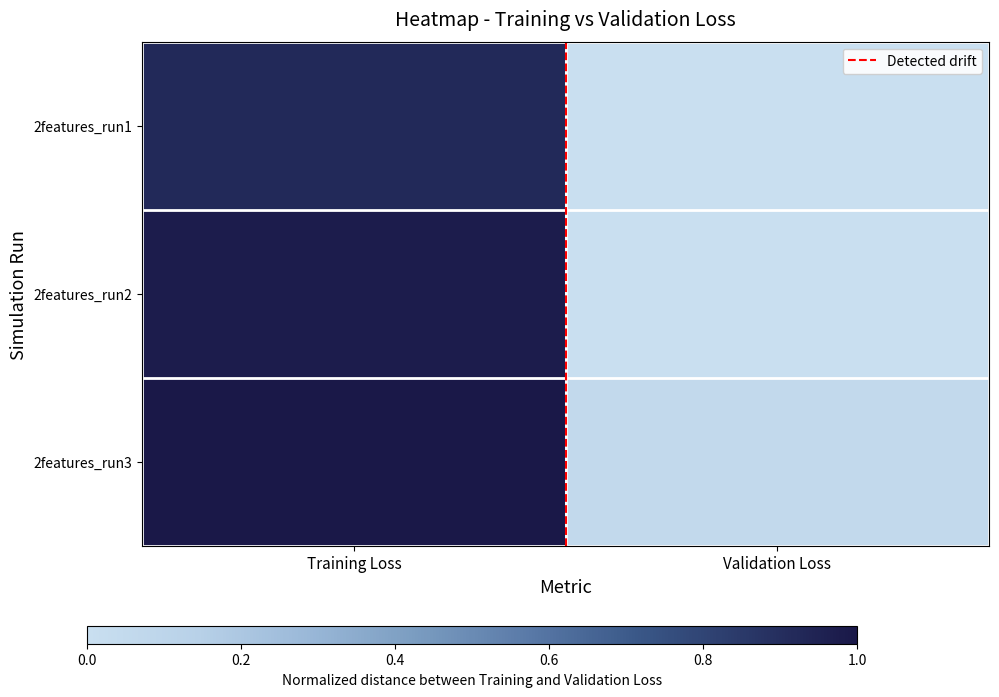

How many categories are shown in the chart?

2